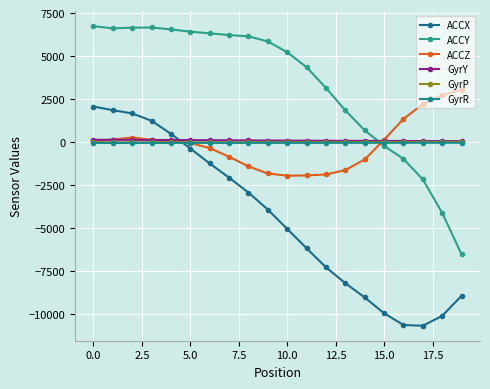

What is the label of the 16th point from the left?

15